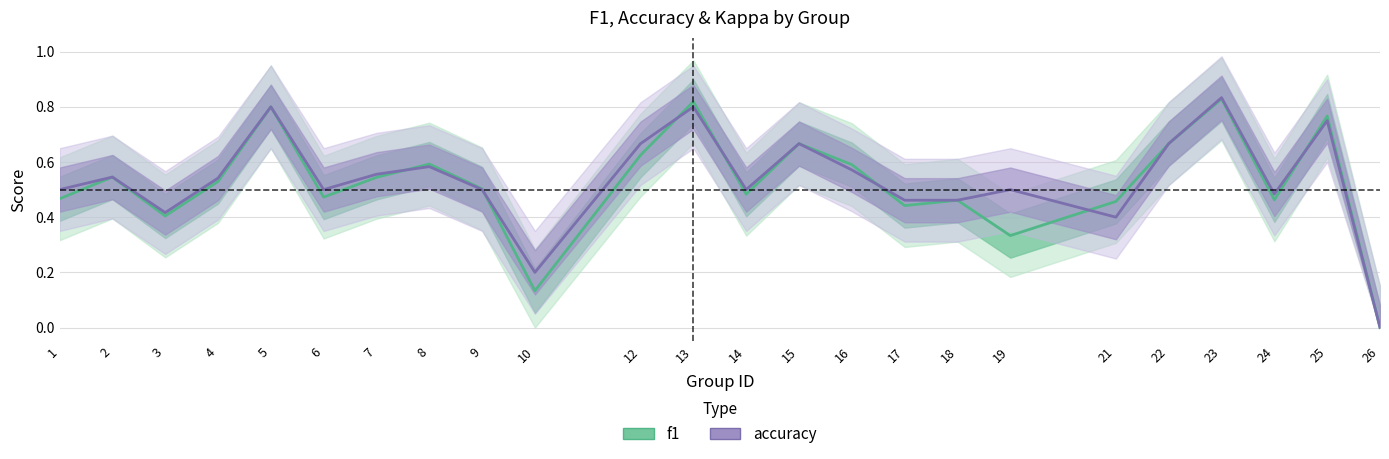

True or false: accuracy has more than 0 points higher than both neighbors.

True